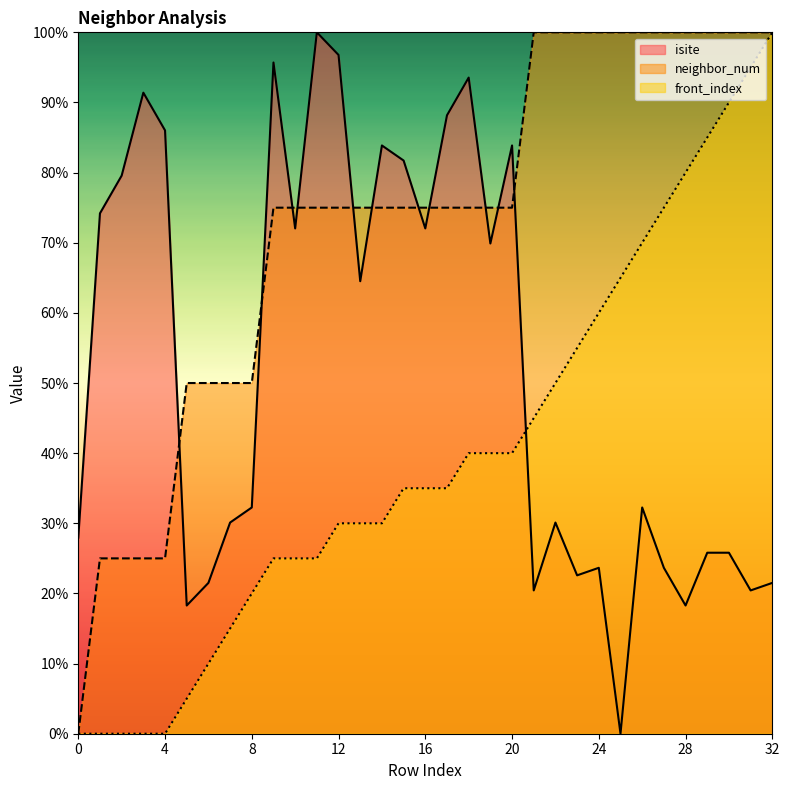

Rank the series at 18 from highest to lowest value.

isite, neighbor_num, front_index